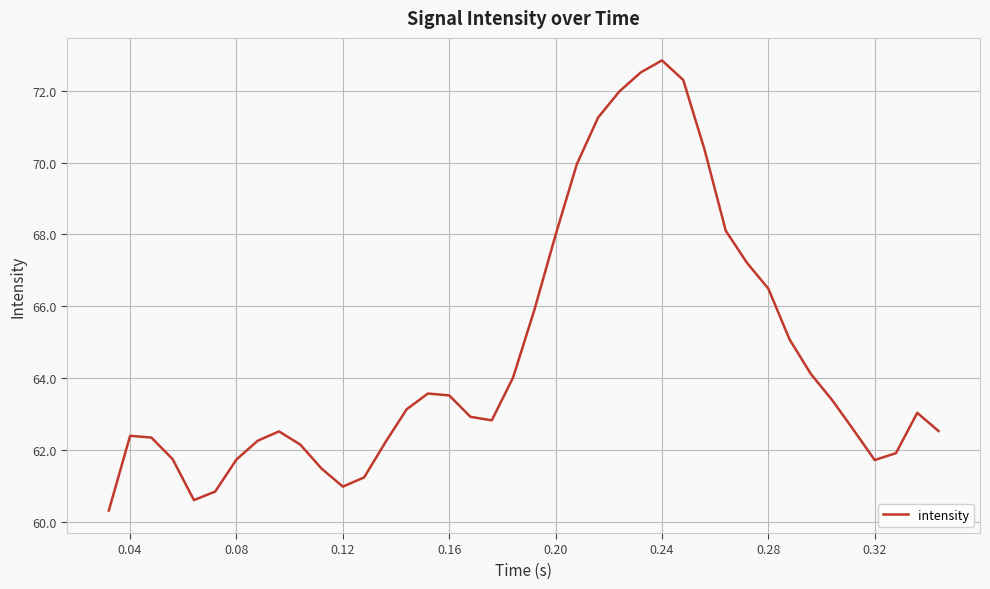

What is the difference between the maximum and minimum values?

12.5